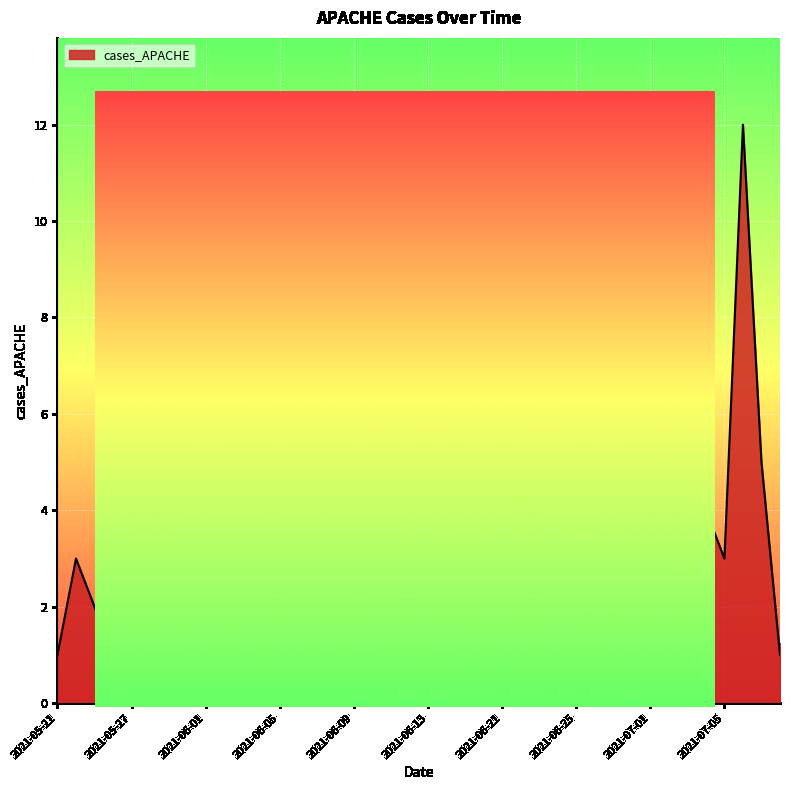

What is the greatest value displayed?

12